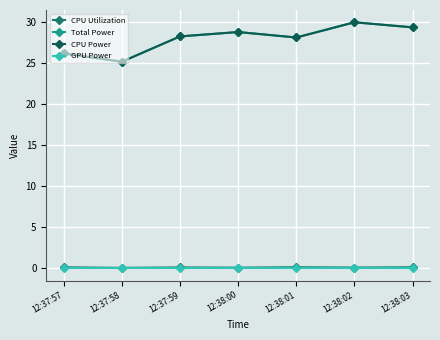

Is this an area chart (filled region under the line)?

No